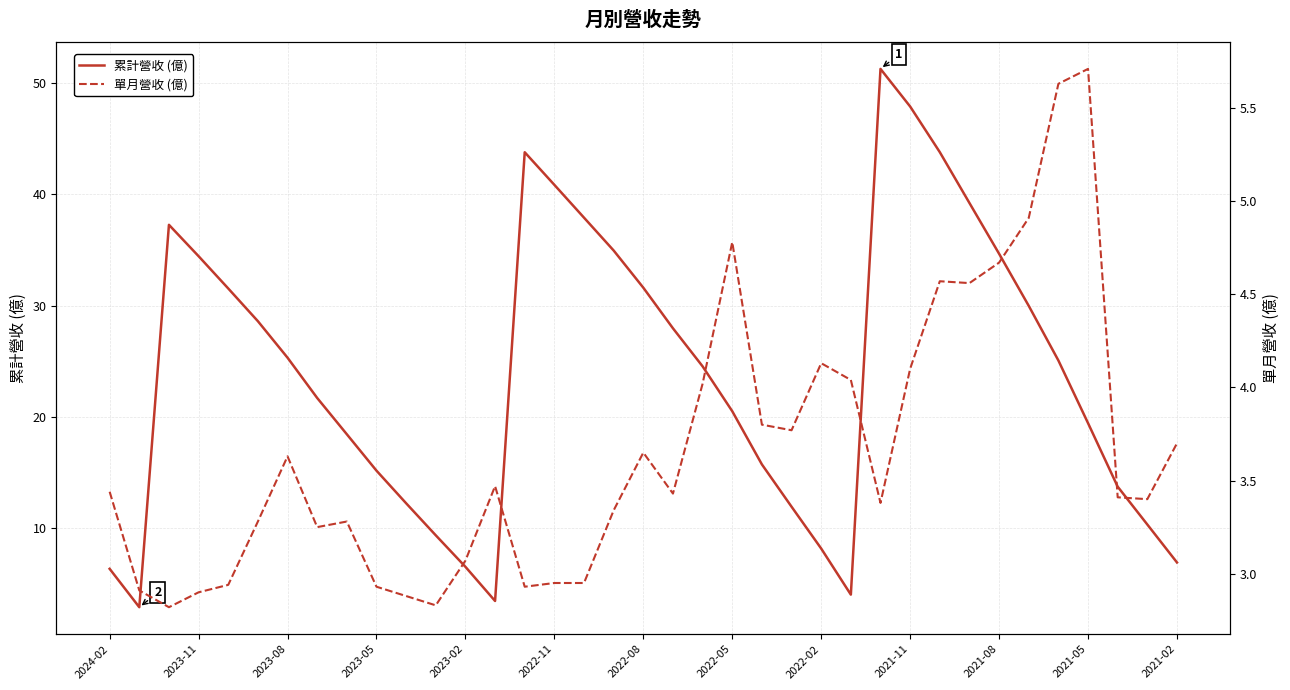

Is it true that 累計營收 (億) equals 8.2 at 2022-02?

True